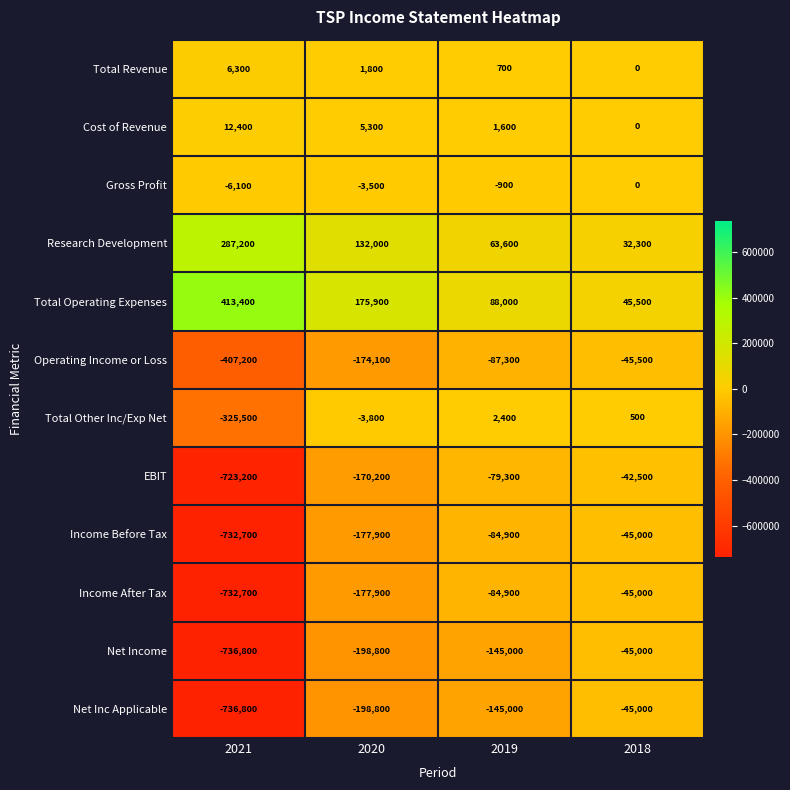

How many distinct data groups are displayed?

12